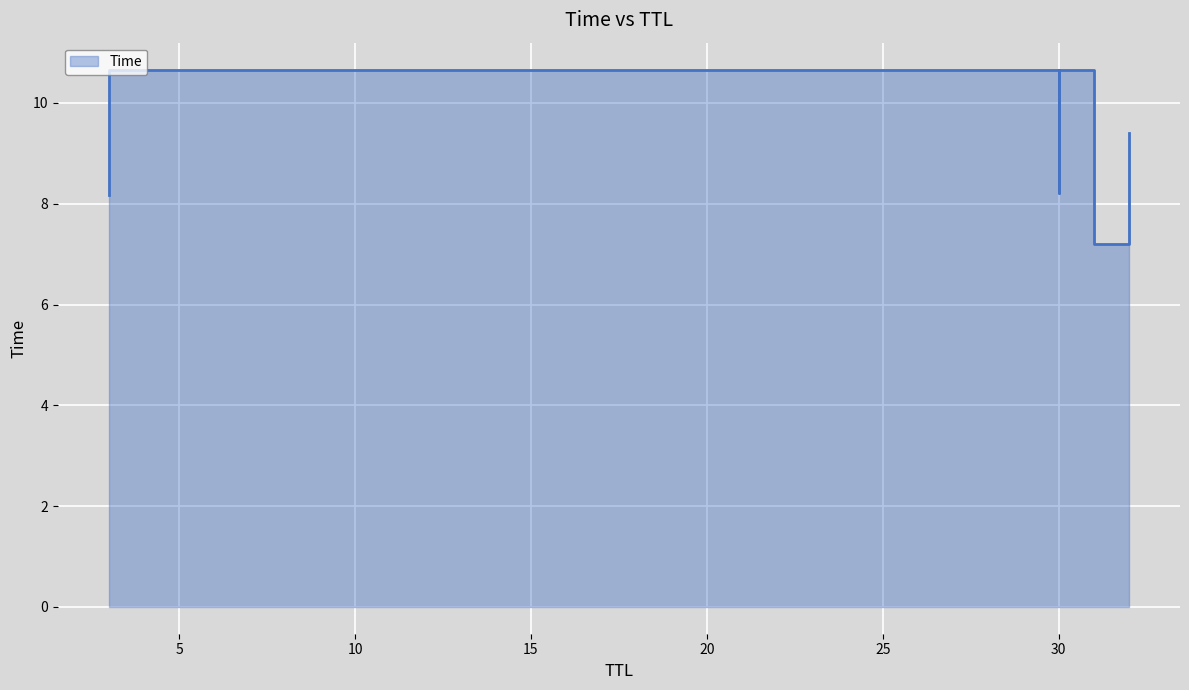

What is the label of the 4th point from the left?

32